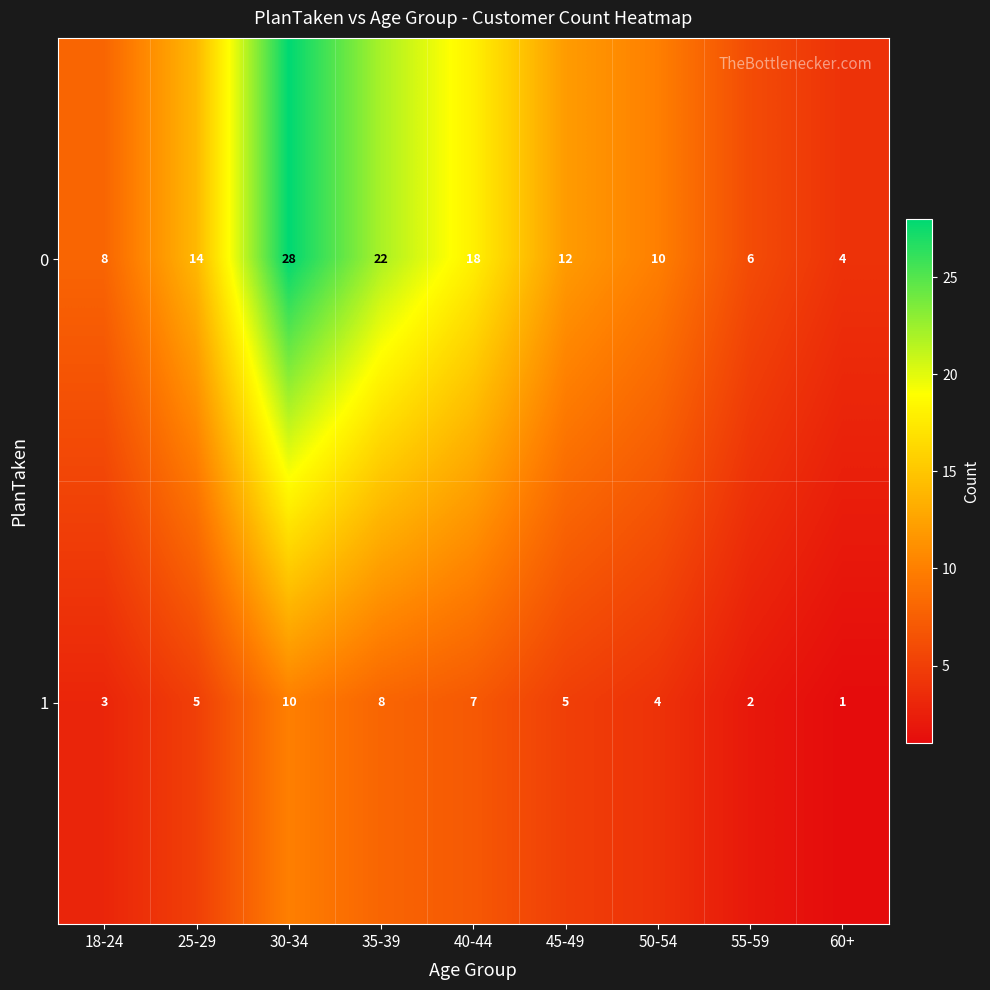

Count the 1 values in the range 3 to 7.

5